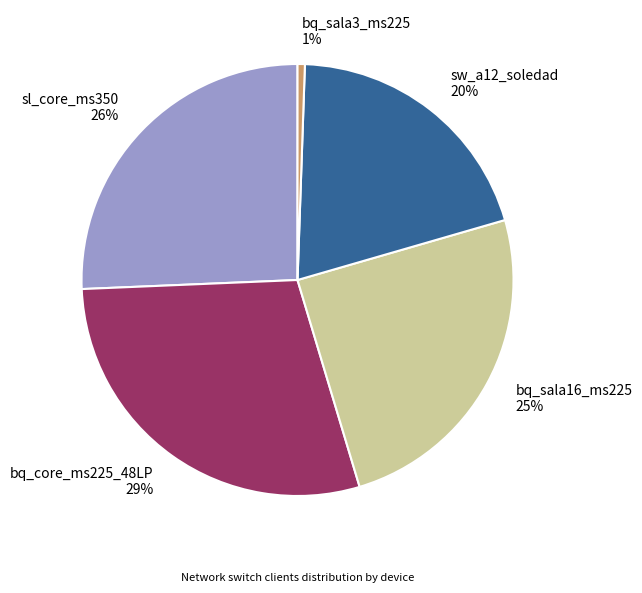

Combined, do bq_core_ms225_48LP 29% and sl_core_ms350 26% account for over 50%?

Yes